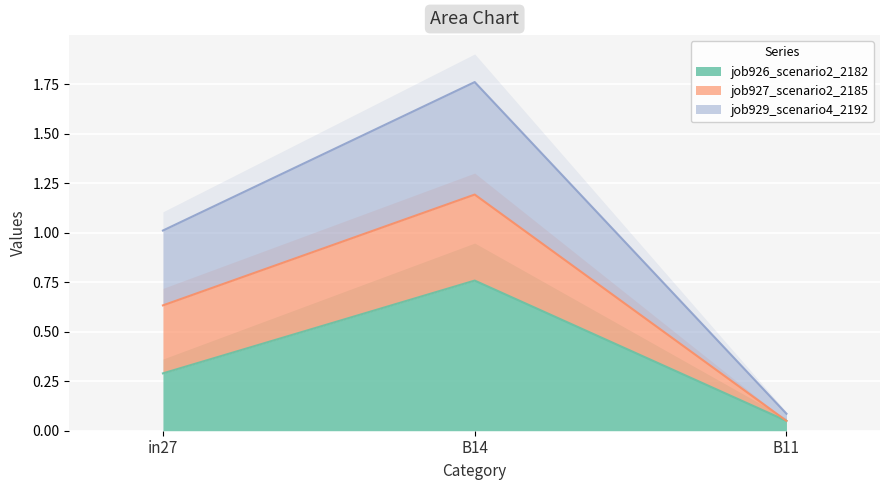

Which category has the highest value in the job929_scenario4_2192 series?

B14